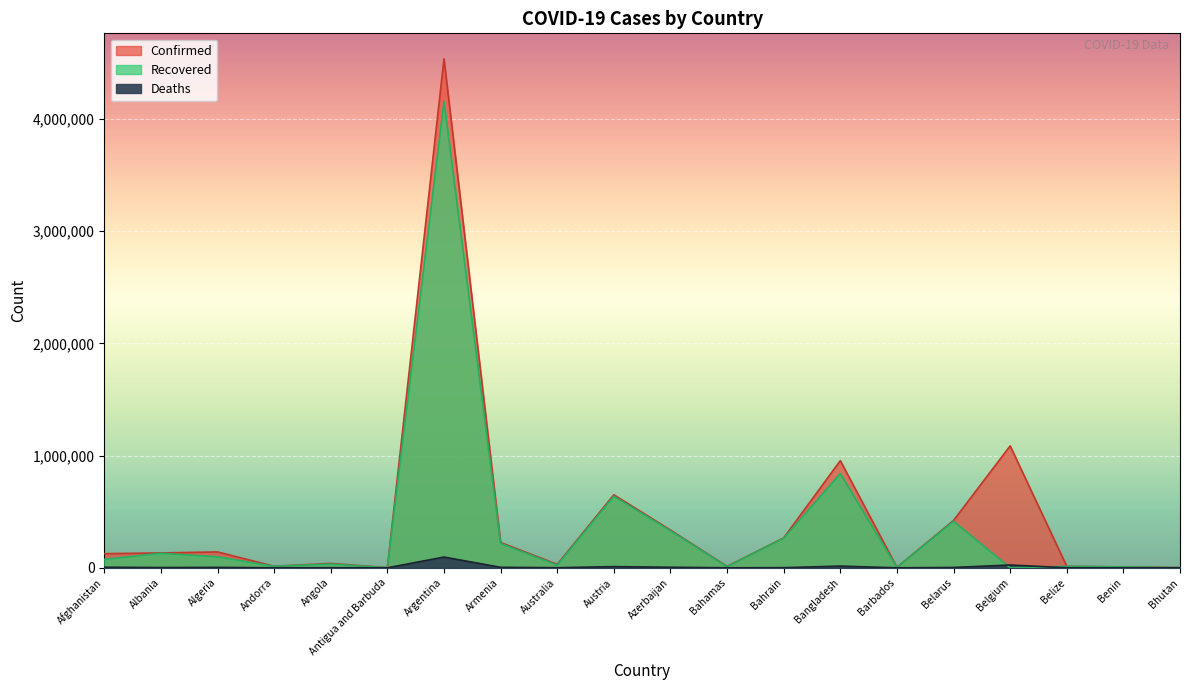

What is the spread (max minus min) of values at Azerbaijan?

331501